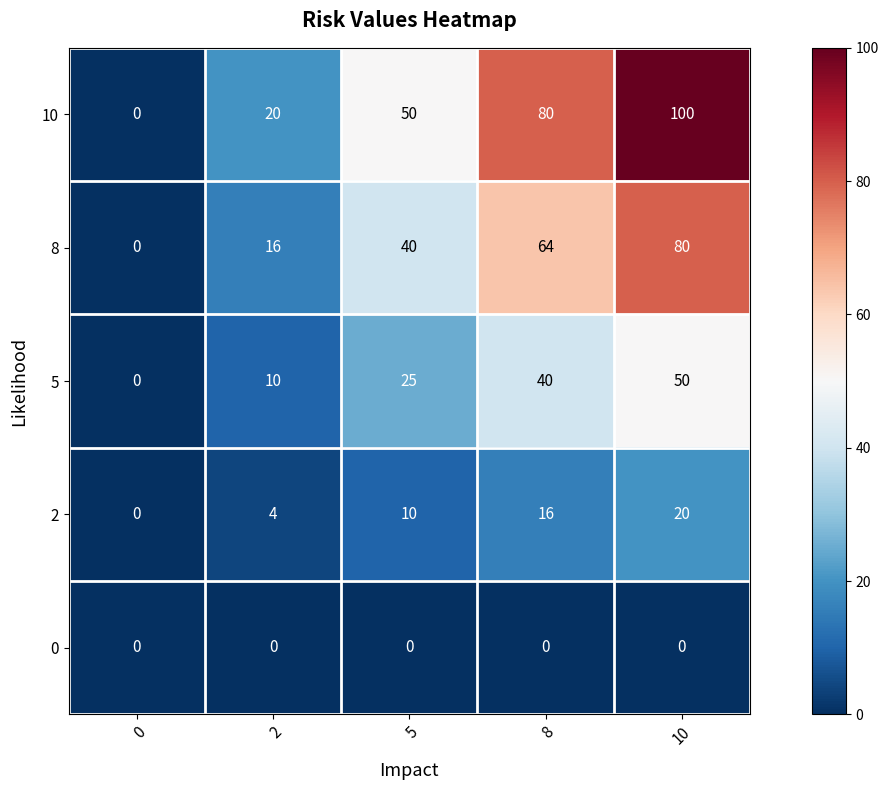

What is the sum of the 10 values at 10 and 0?

100